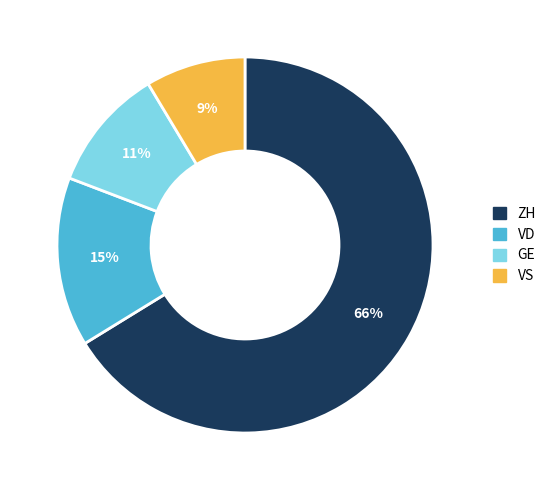

Do VS and GE together represent more than half of the pie?

No